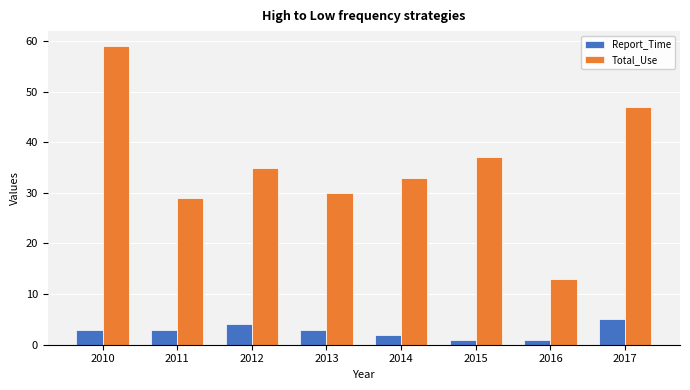

How many data points in Total_Use are less than 35?

4